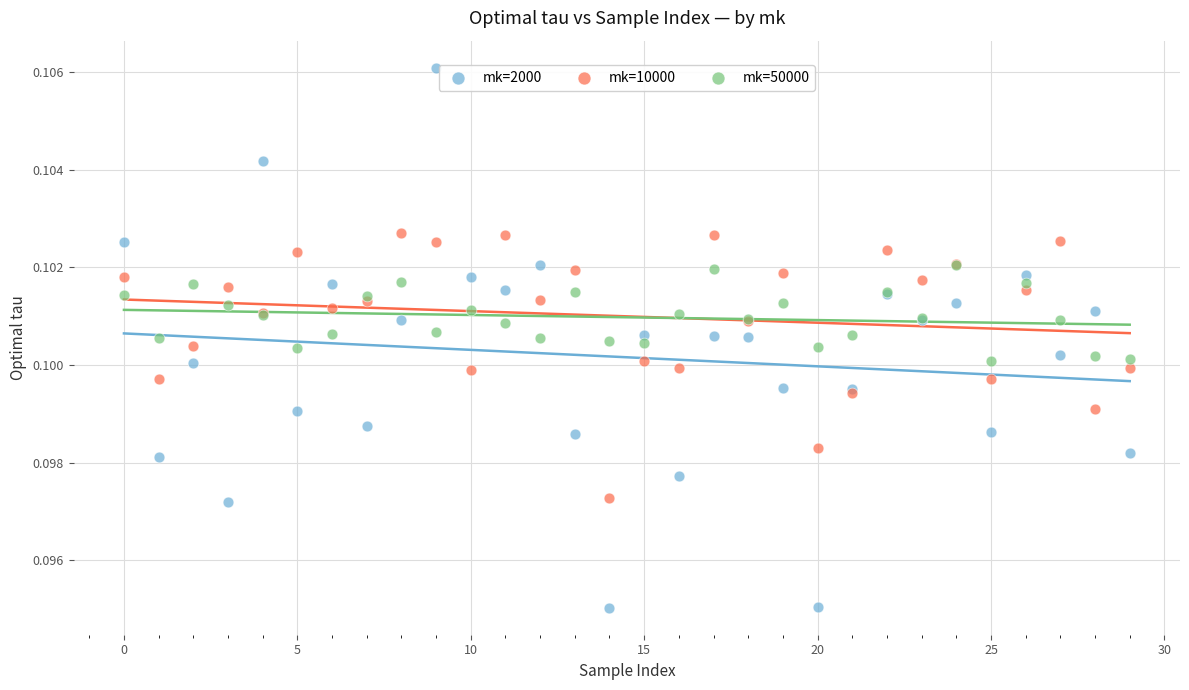

What are all the series names shown in the legend?

mk=2000, mk=10000, mk=50000